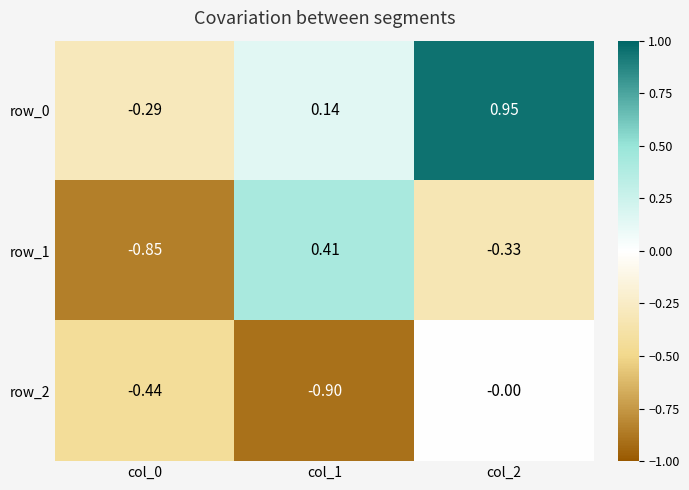

Is the value of row_1 at col_2 greater than the value of row_0 at col_2?

No